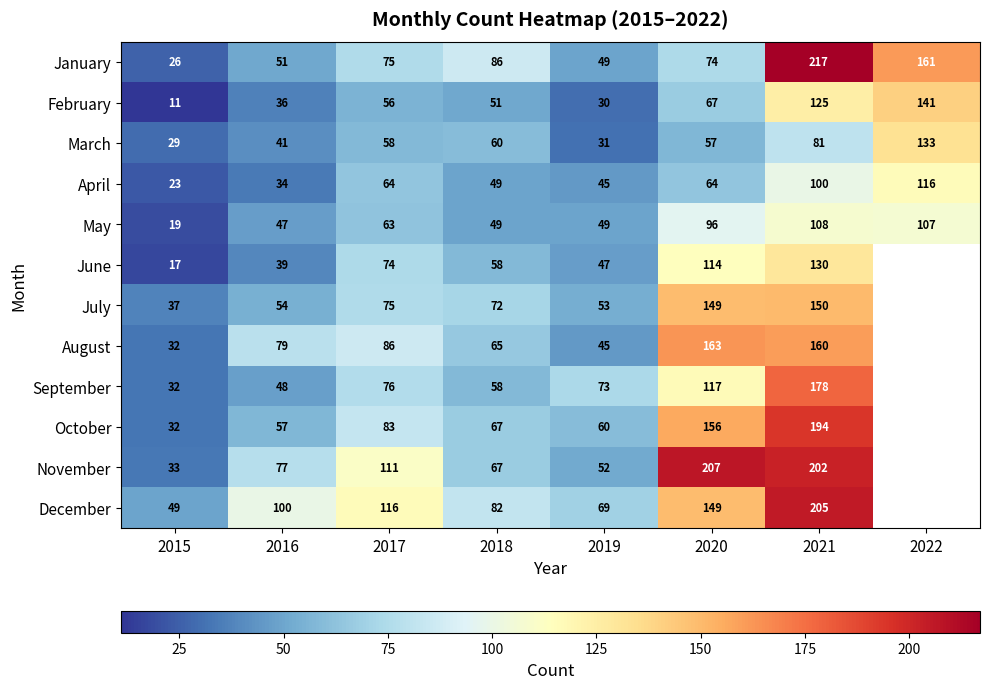

Rank the categories by March value from highest to lowest.

2022, 2021, 2018, 2017, 2020, 2016, 2019, 2015